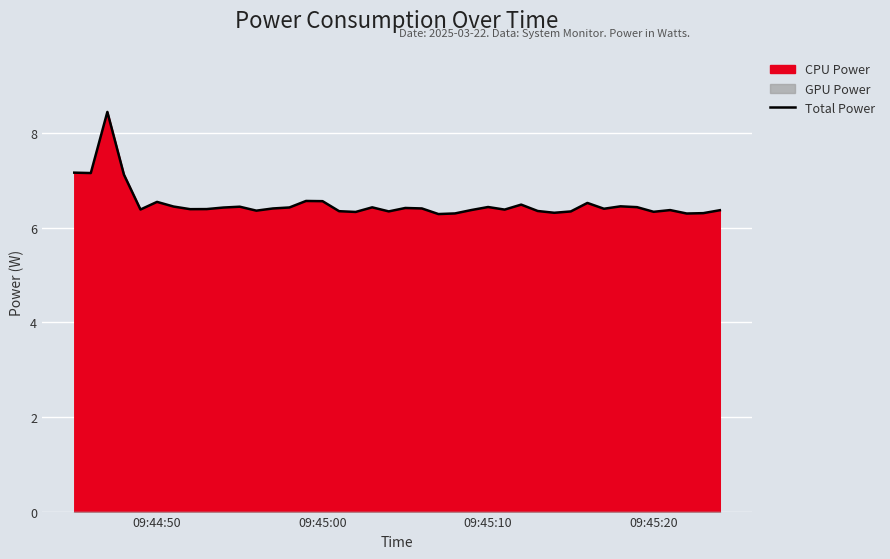

What is the highest value of the Total Power series?

8.5